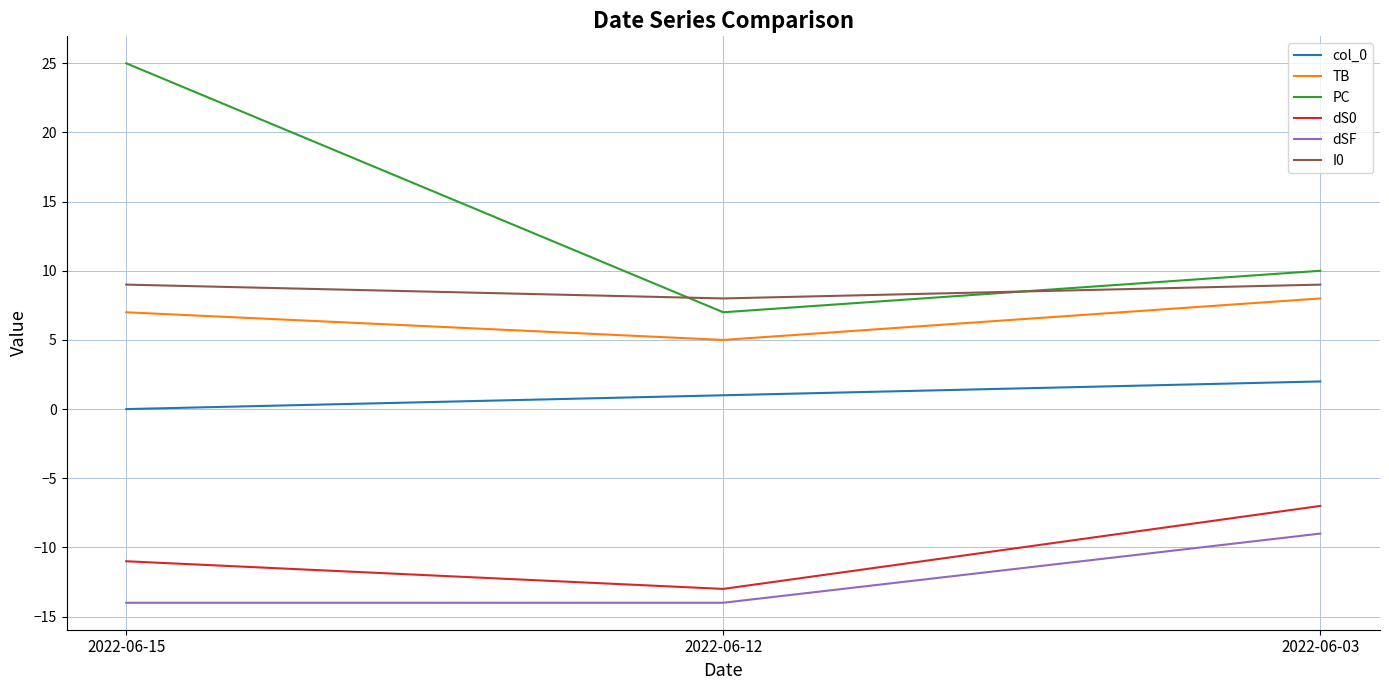

Read the TB value at 2022-06-03.

8